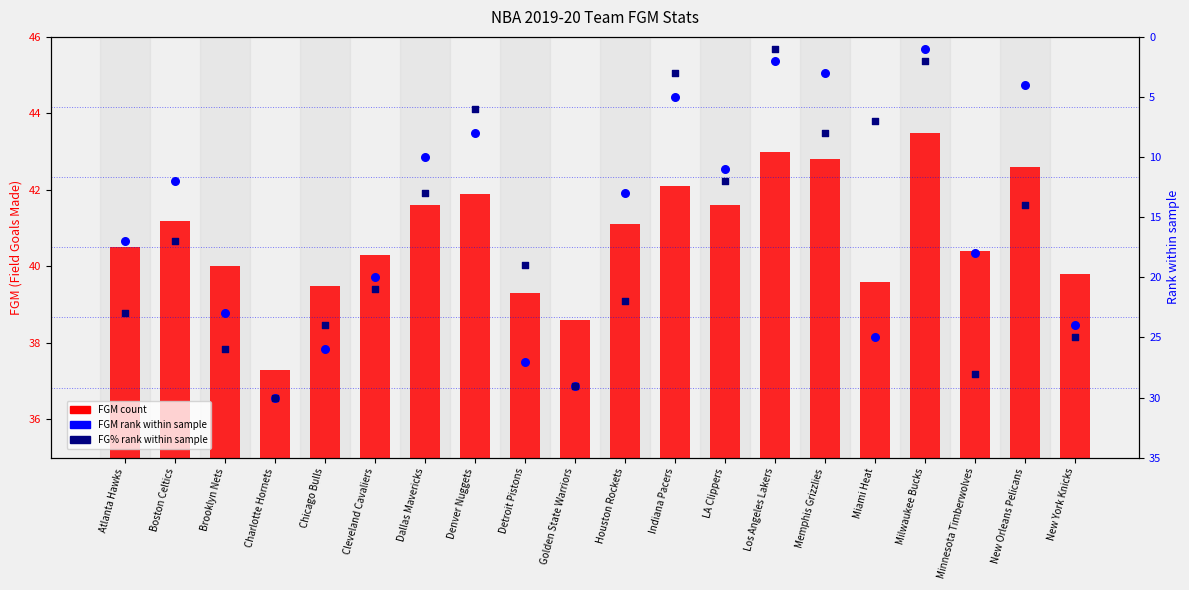

What is the total value across all series at Boston Celtics?

70.2